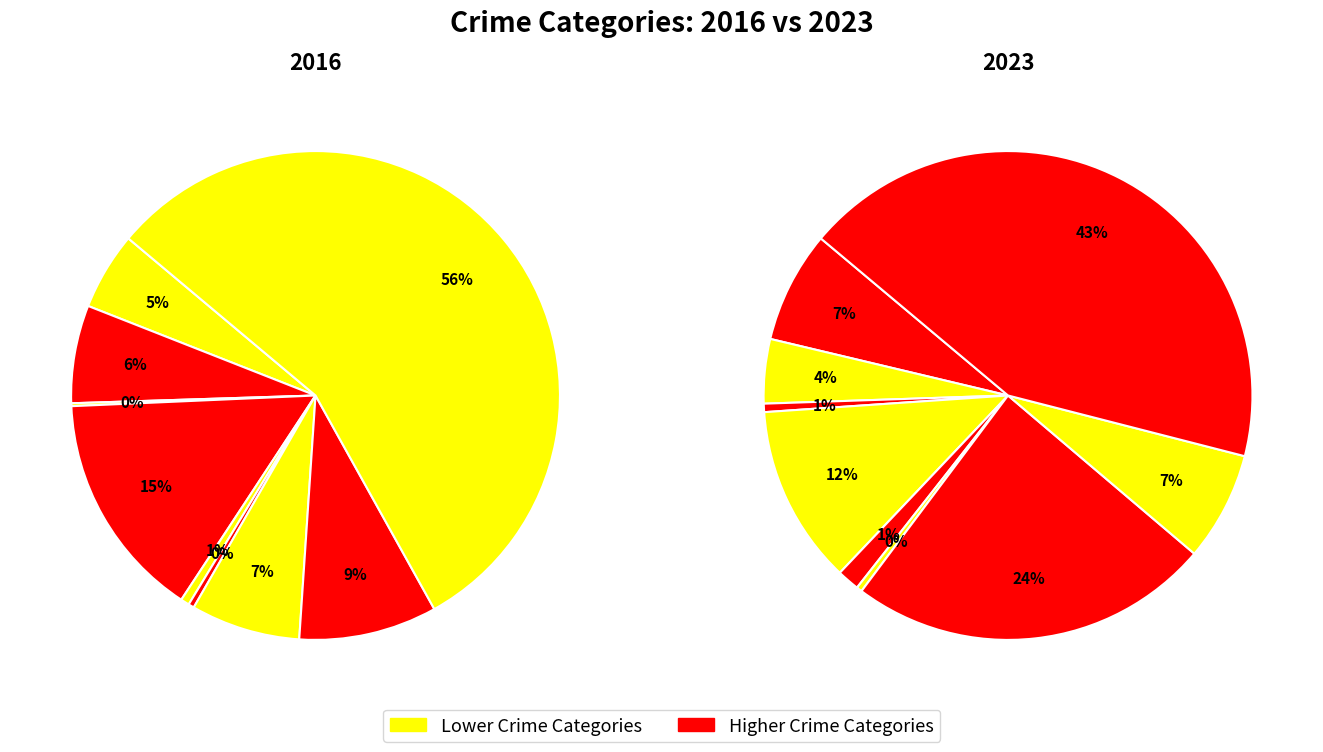

Which has a higher value, 8 or 3?

8